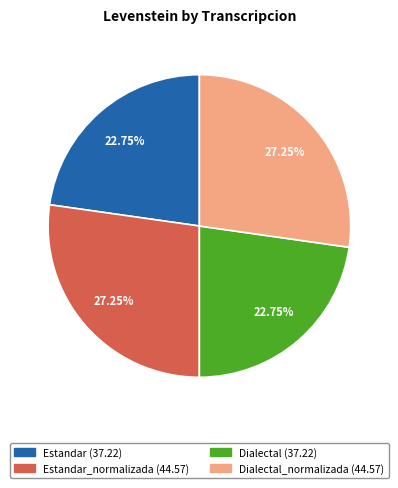

Is there any slice that represents more than half of the pie?

No